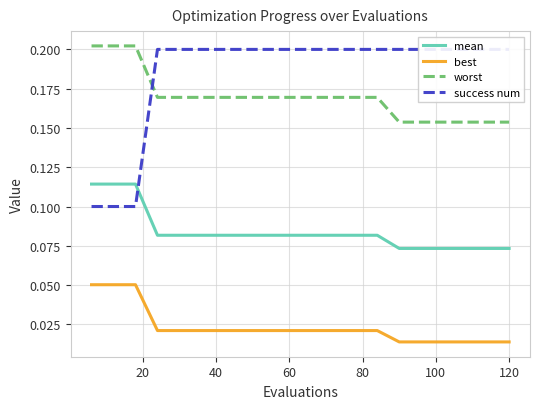

How many lines are shown in the chart?

4